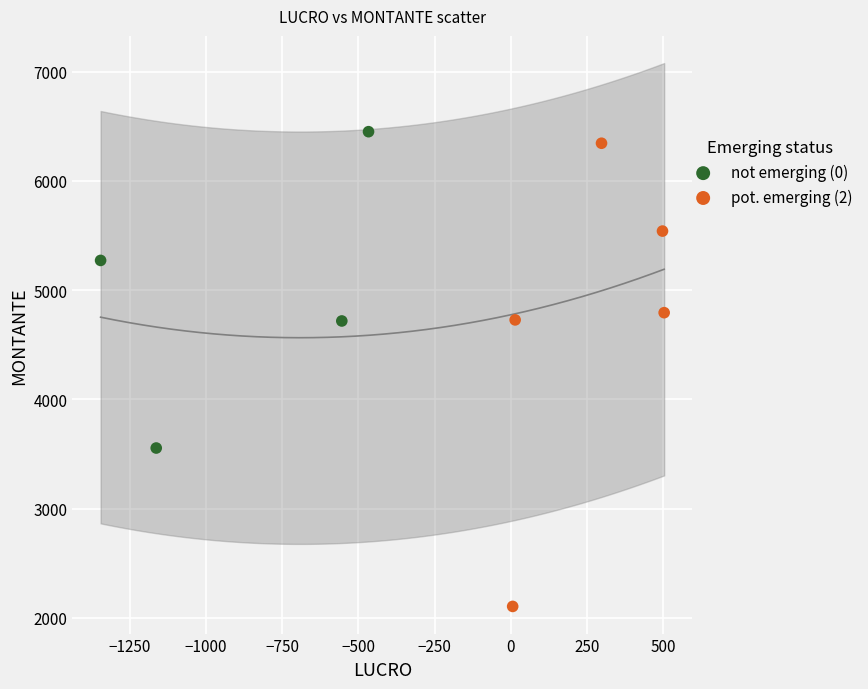

Which series has the widest spread of Y values?

pot. emerging (2)